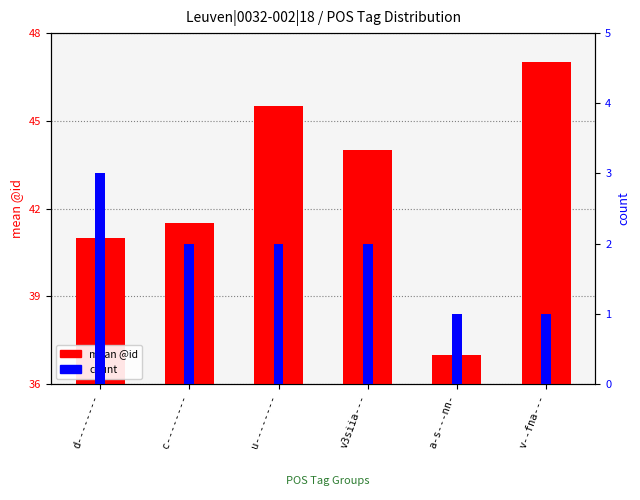

What is the average value of the count series?

1.8